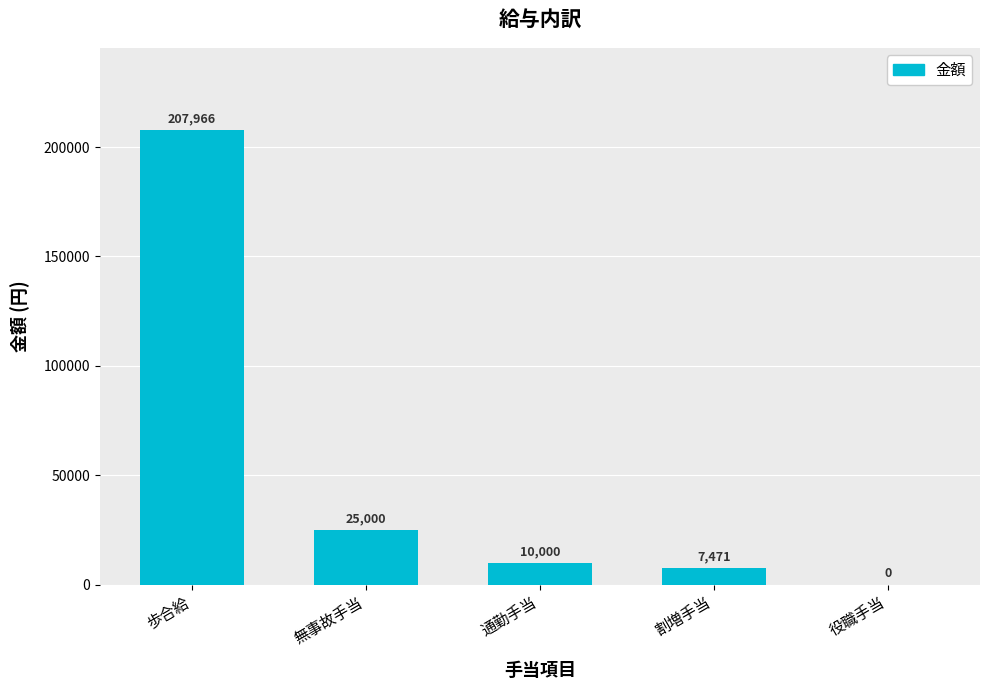

What is the sum of all values?

250437